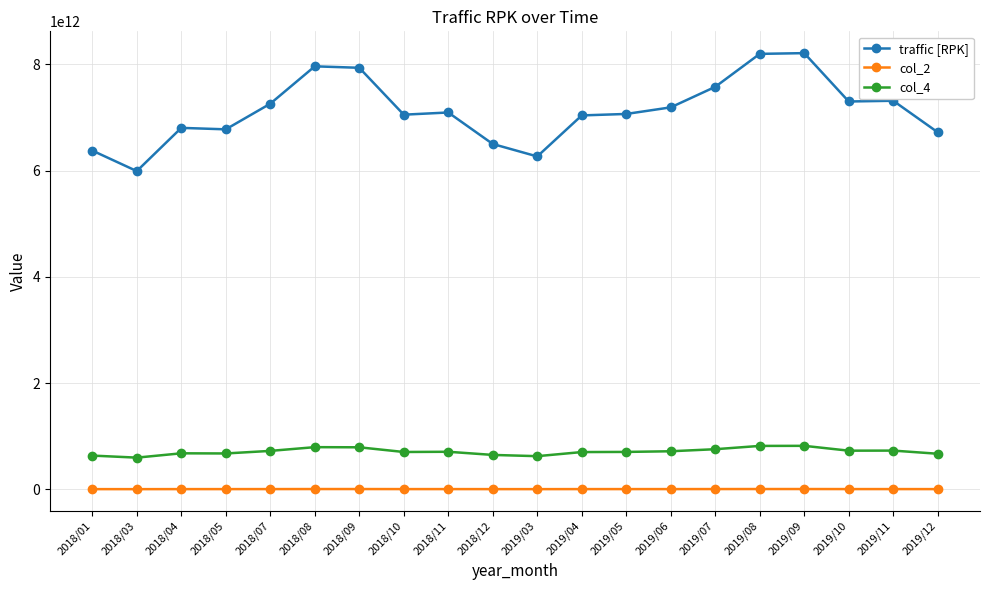

At which label does col_2 first exceed 7096551724?

2018/07